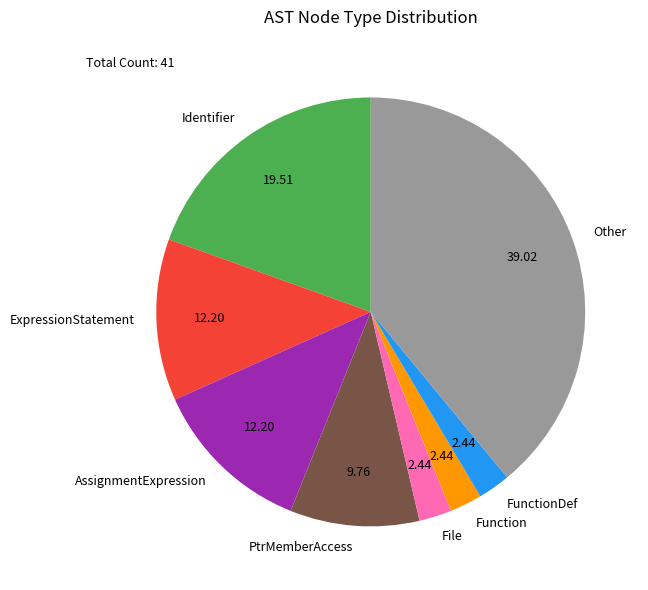

Does Identifier represent more than half of the total?

No